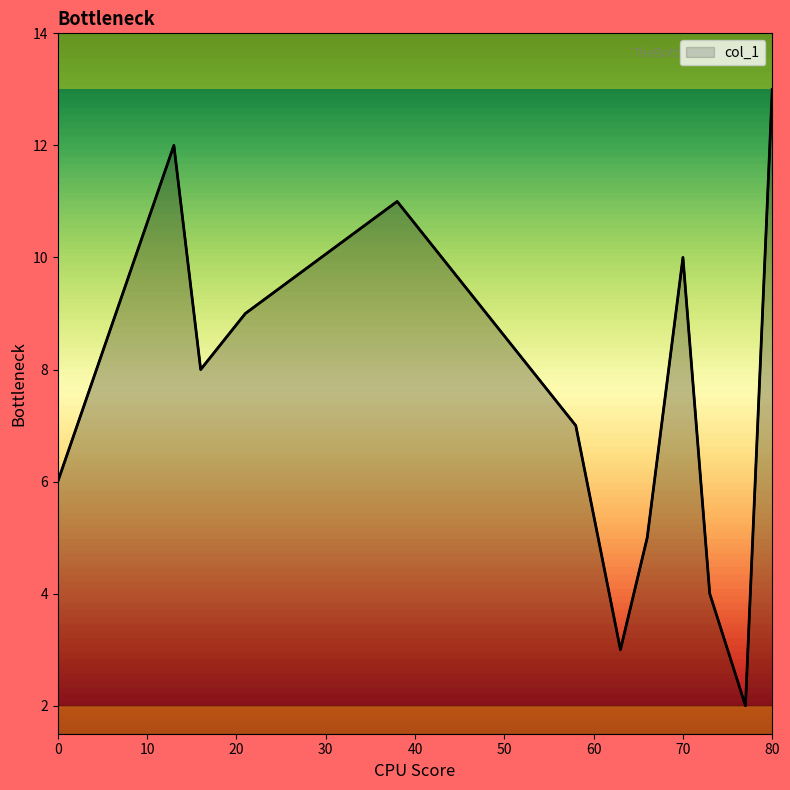

What is the difference between the maximum and minimum values?

11